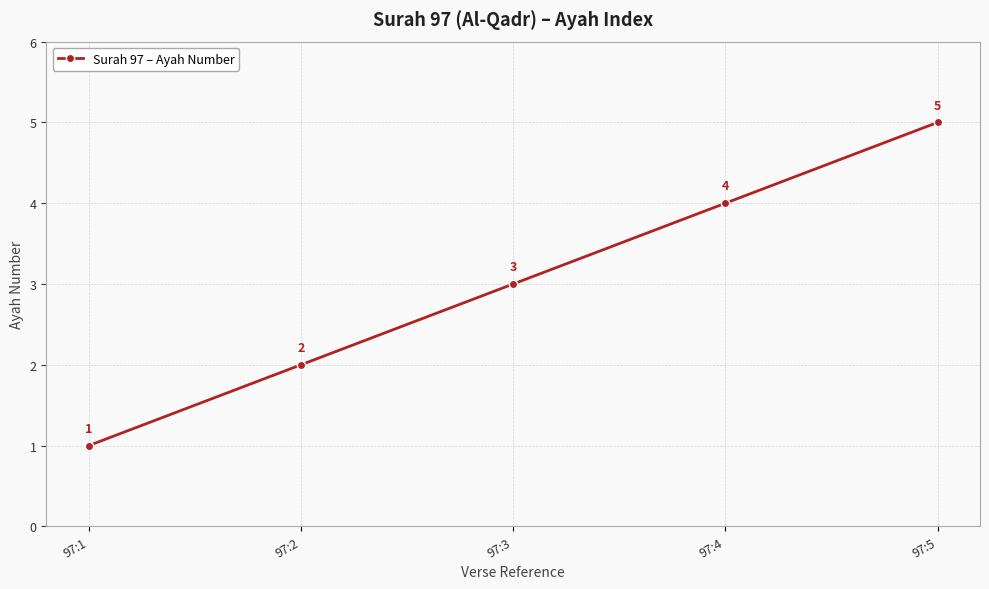

At which label is the value closest to 3?

97:3